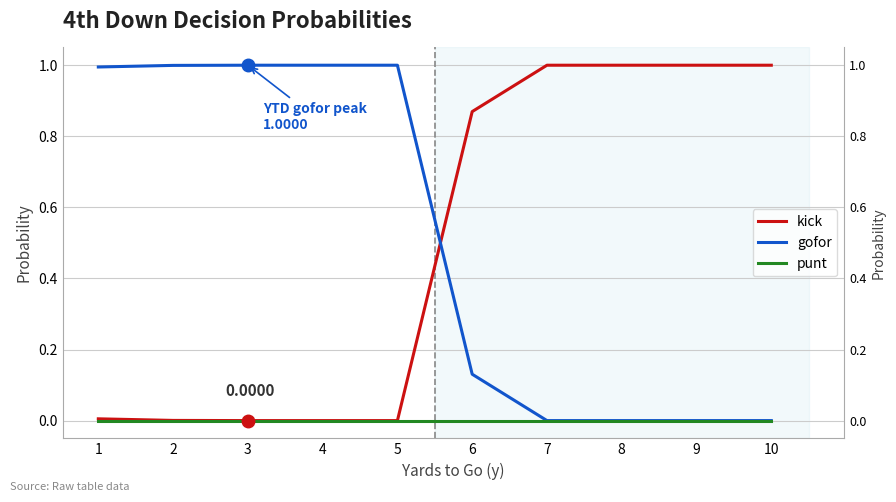

True or false: kick has more than 1 points higher than both neighbors.

False